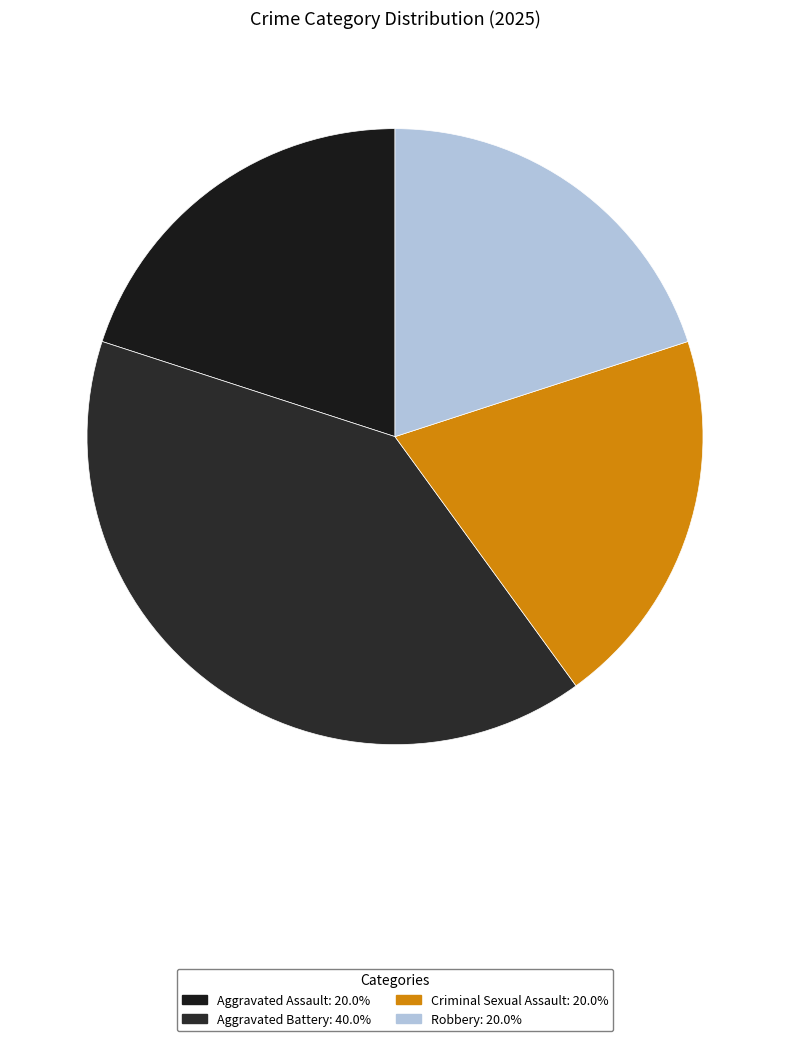

To the nearest percent, what is the combined percentage of Aggravated Assault and Criminal Sexual Assault?

40%